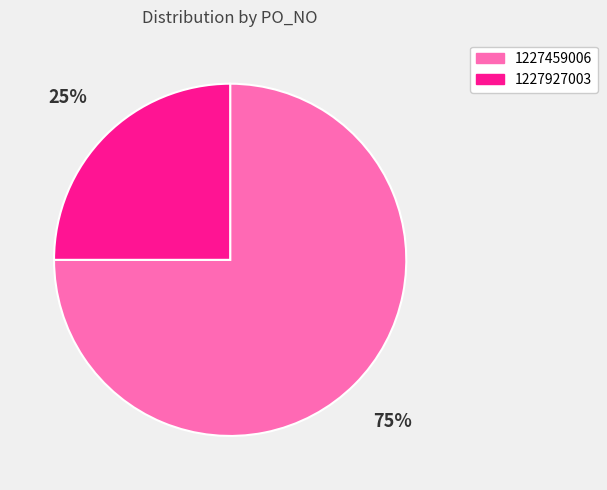

Rank the categories by value from highest to lowest.

1227459006, 1227927003